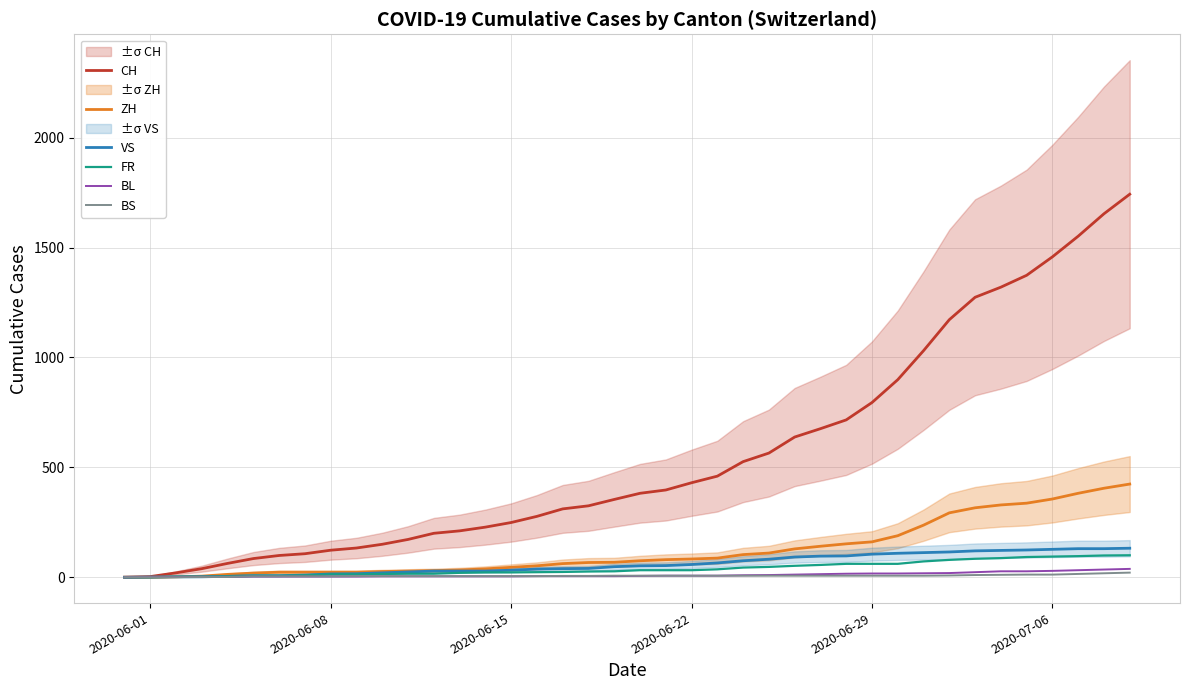

What are all the series names shown in the legend?

CH, ZH, VS, FR, BL, BS